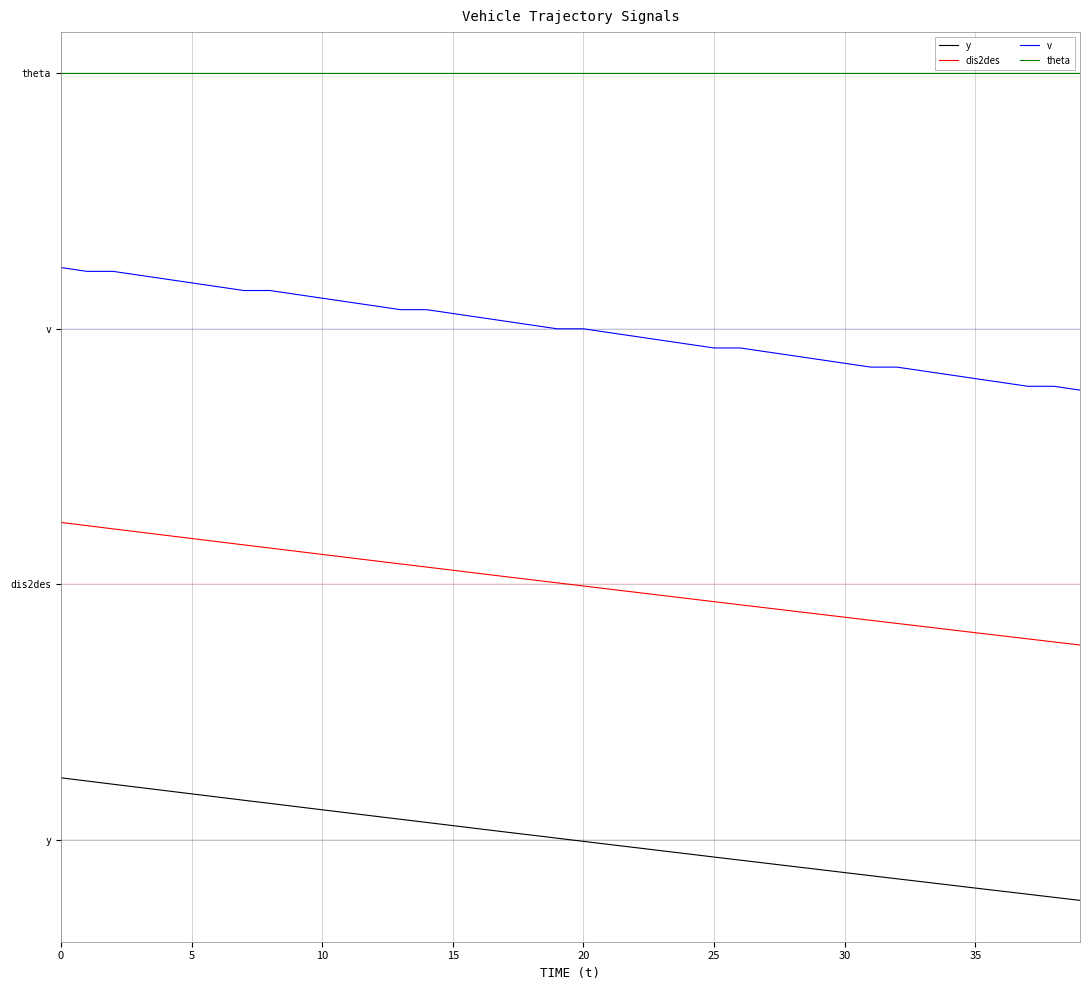

Which series has the largest range (max minus min)?

v